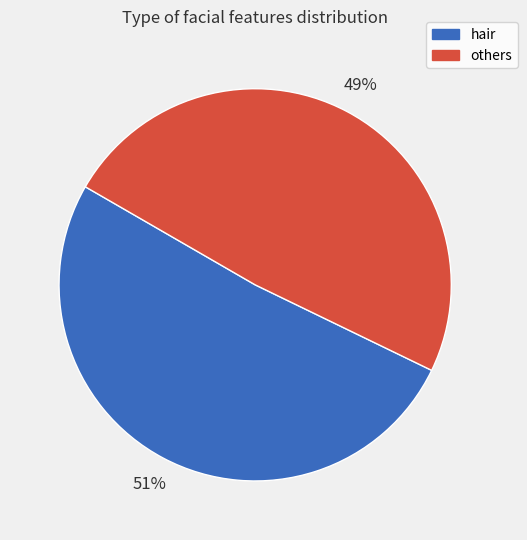

Which has a higher value, others or hair?

hair